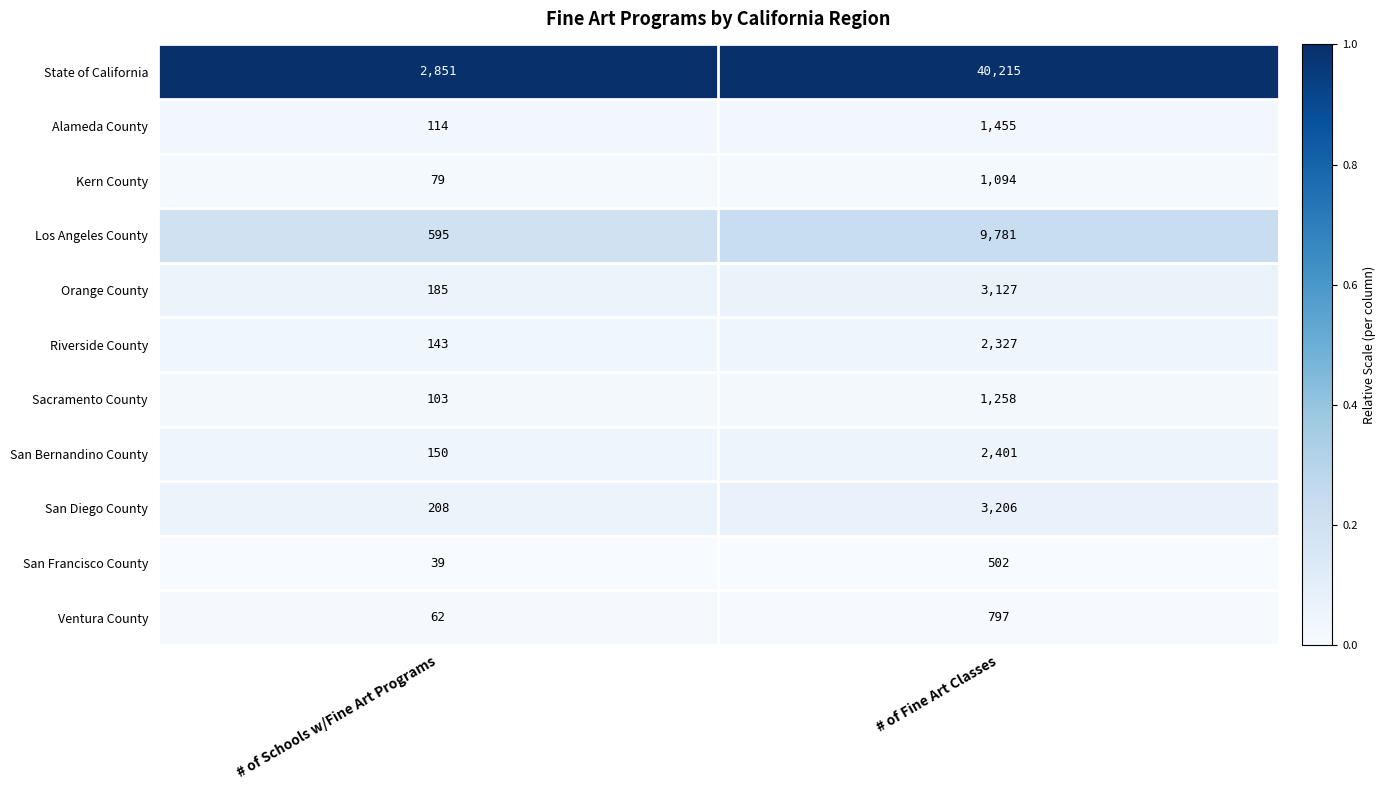

Is it true that Sacramento County equals 1258 at # of Fine Art Classes?

True